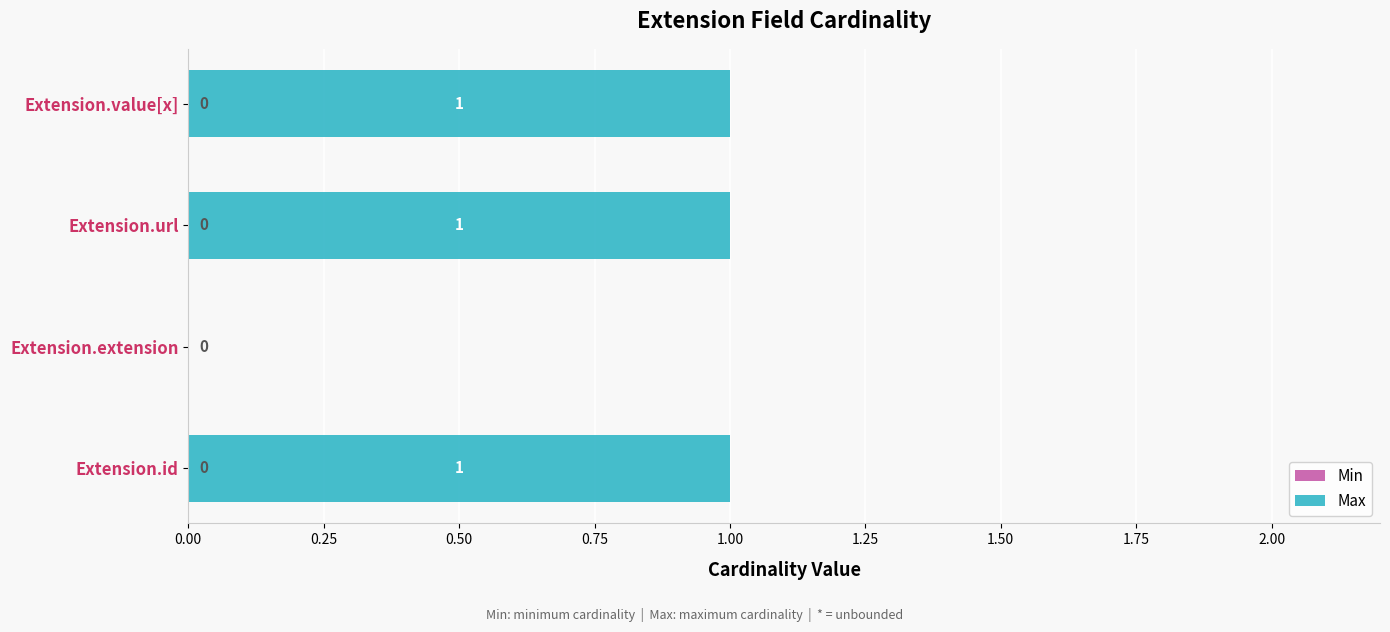

What is the sum of all values?

3